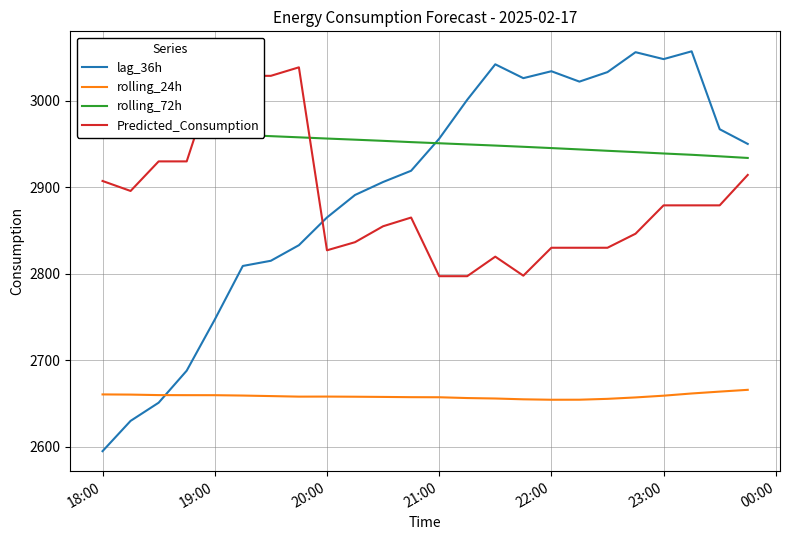

What value does the rolling_24h series have at 20:00?

2658.1